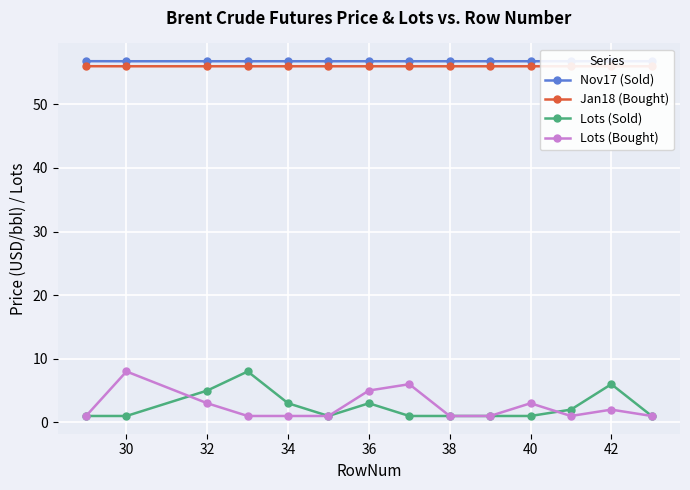

True or false: Lots (Sold) has a value of 8 at 32.

False